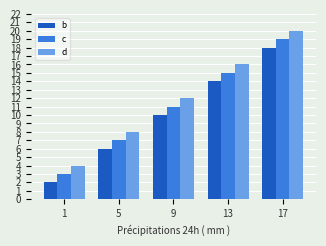

What is the sum of all d values?

60